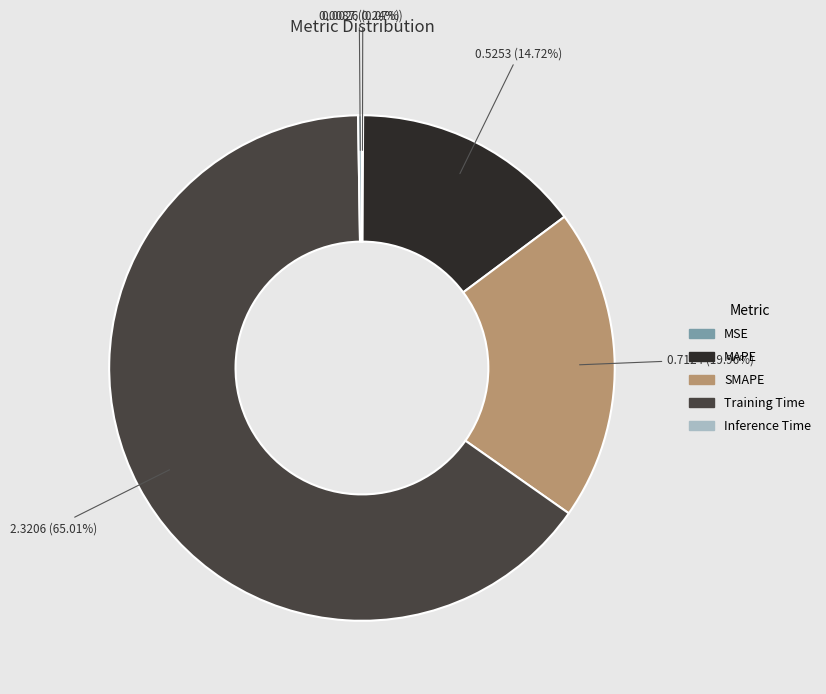

What percentage is NOT represented by SMAPE?

80.0%